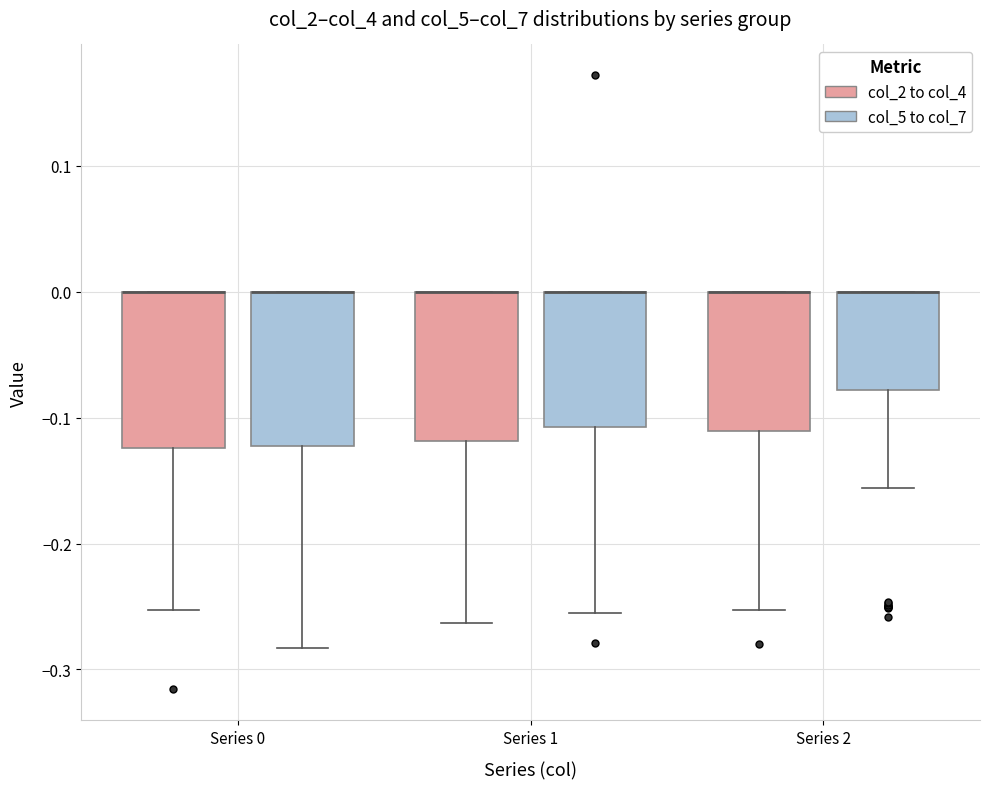

Where does the lower whisker of the box for Series 0 (col_2 to col_4) end on the y-axis? The values are not printed on the chart, so give them approximately, as read against the axis.

-0.25